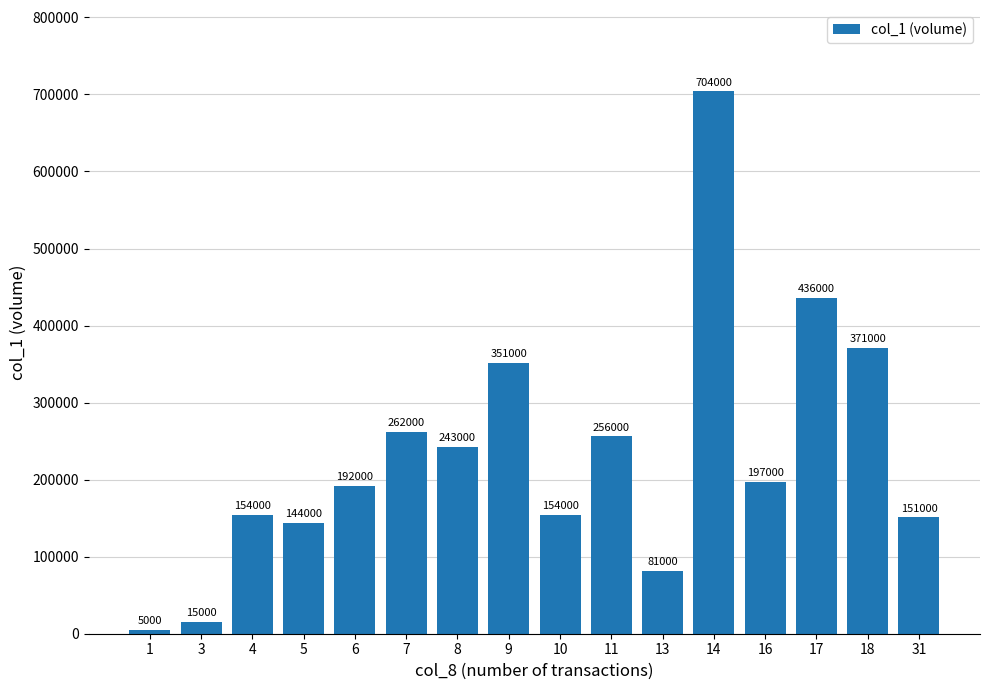

The value at 16 is 197000. True or false?

True